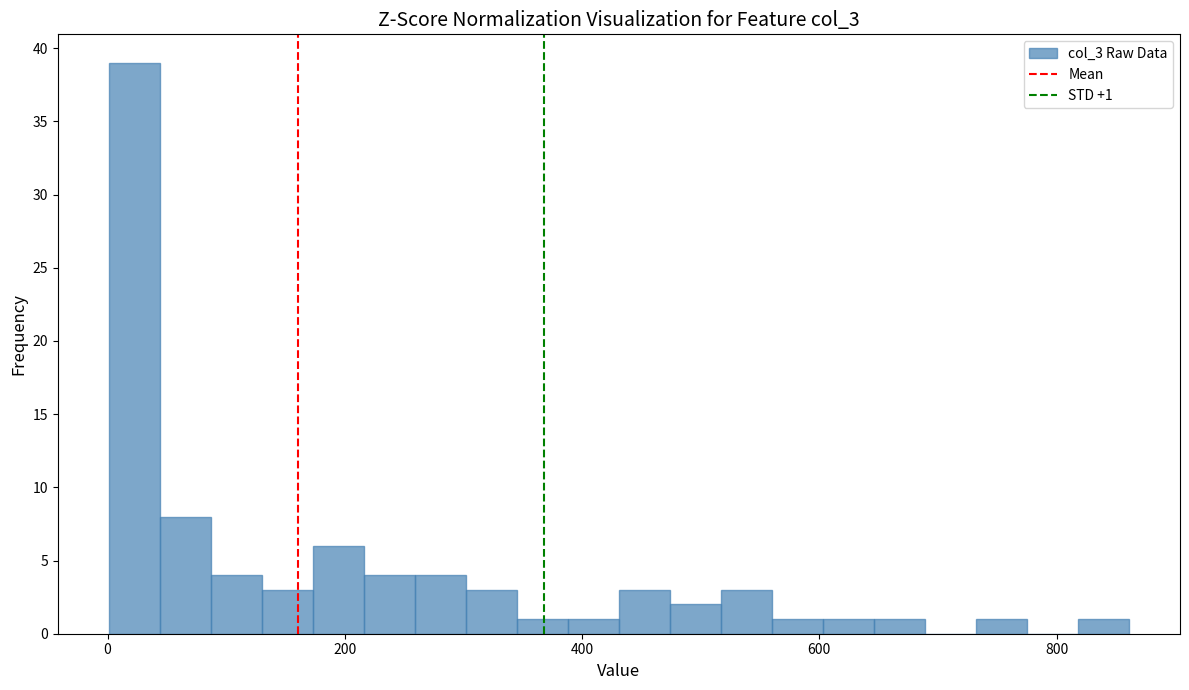

Read against the x-axis, roughly where is the centre of the tallest bar?

20